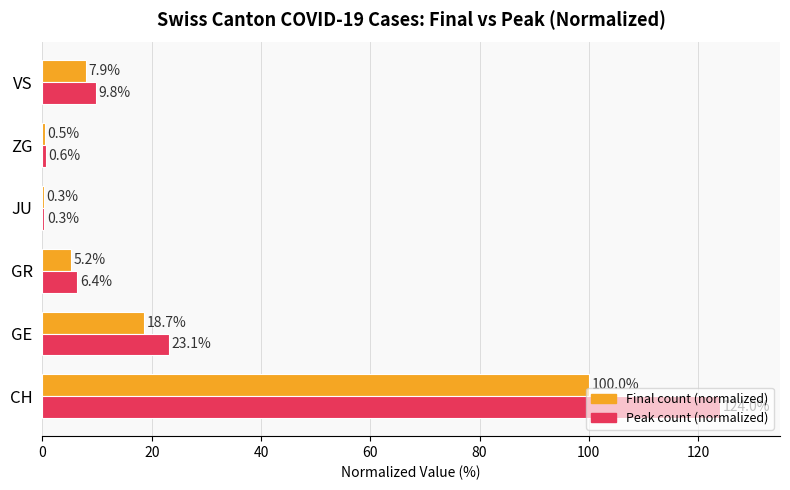

Between GR and JU, which series saw the biggest shift?

Peak count (normalized)